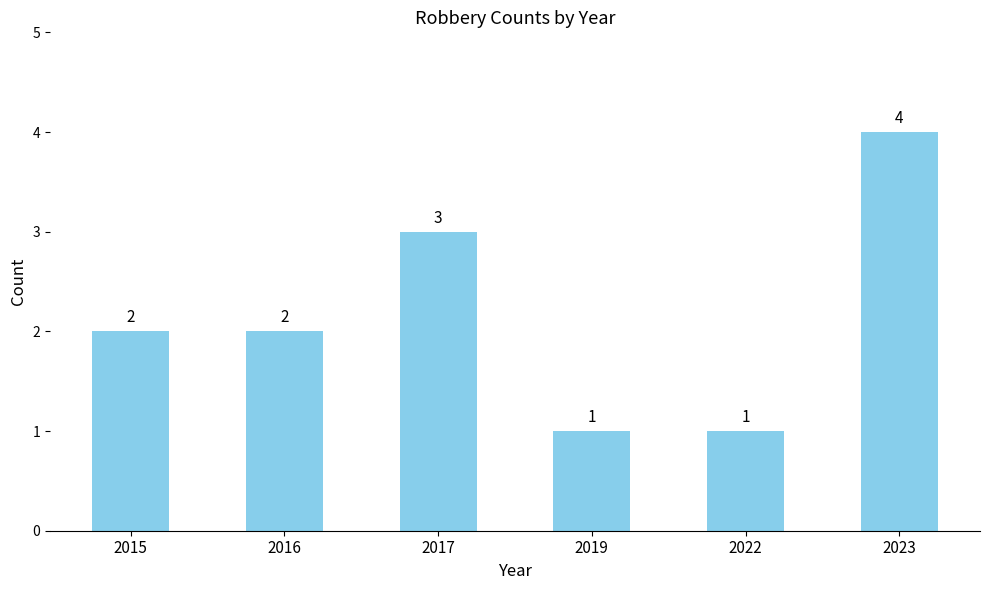

What is the value of the 4th bar from the left?

1